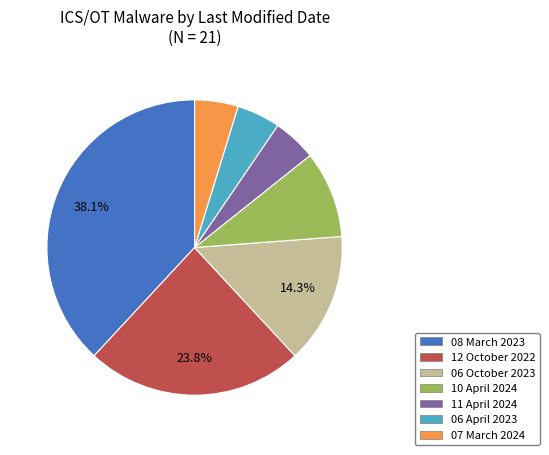

Is there any slice that represents more than half of the pie?

No